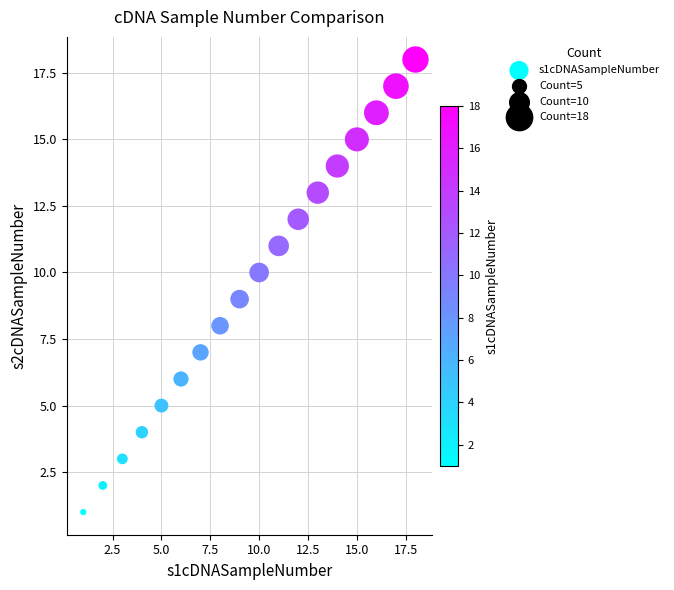

What is the range of X values (max minus min)?

17